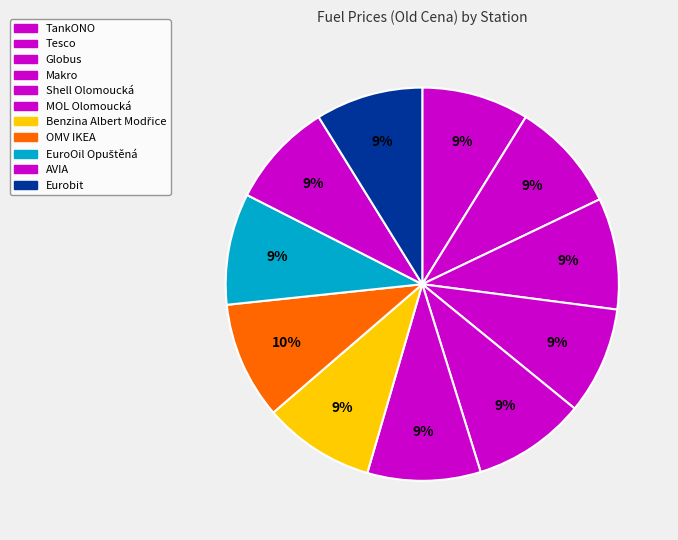

How many segments does this pie chart have?

11